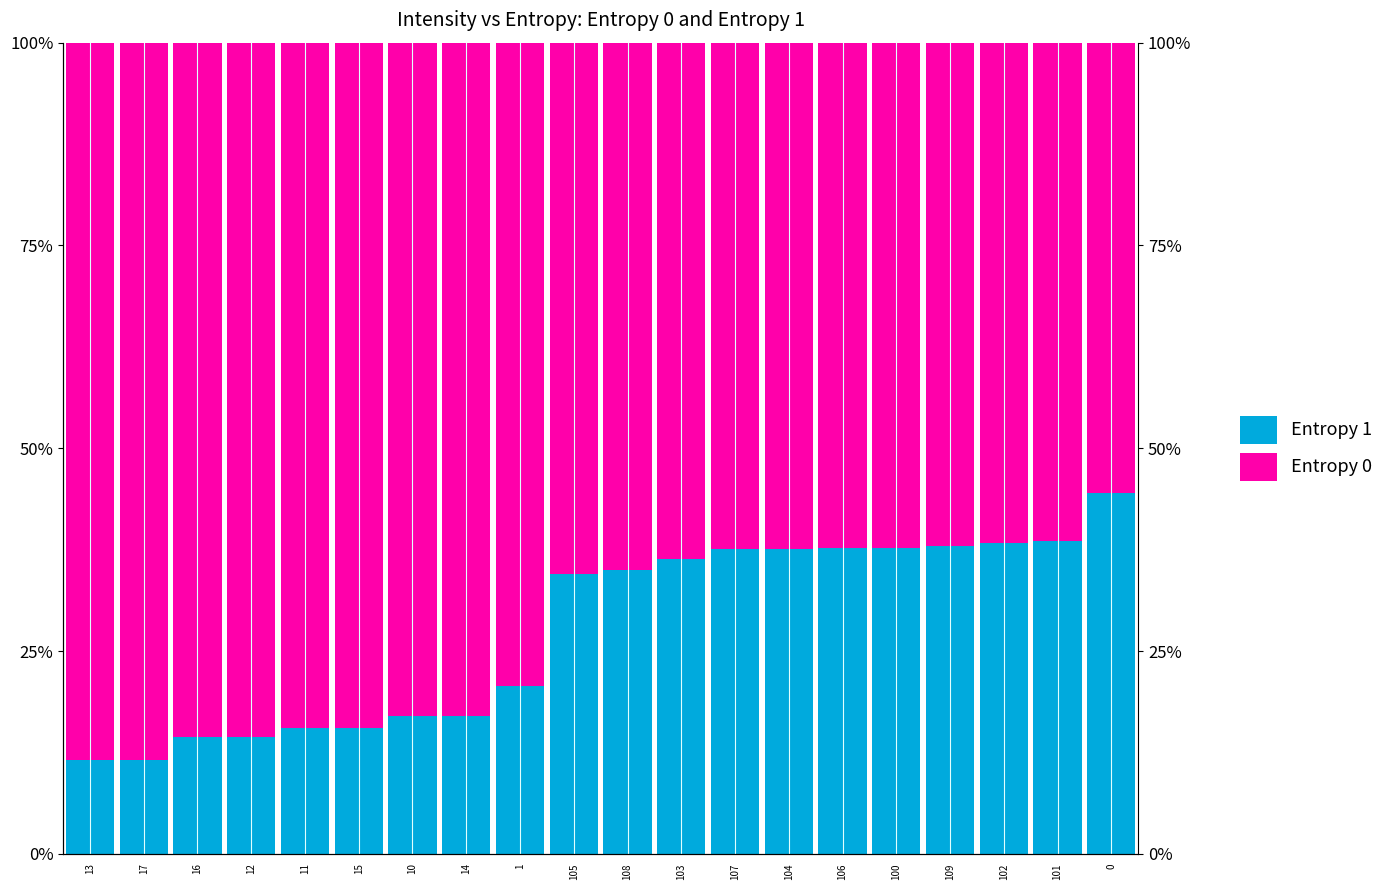

True or false: Entropy 1 has a value of 0.5 at 105.

False